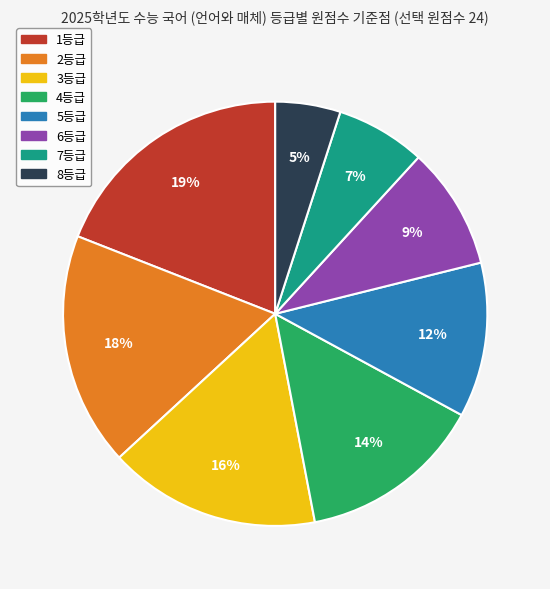

Is there any slice that represents more than half of the pie?

No